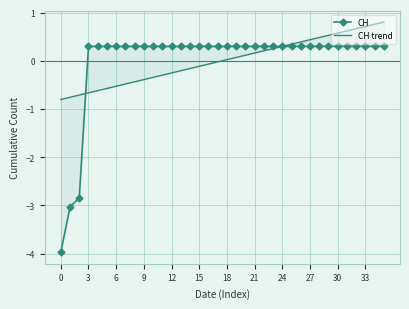

List the series in order of their peak value, highest first.

CH trend, CH